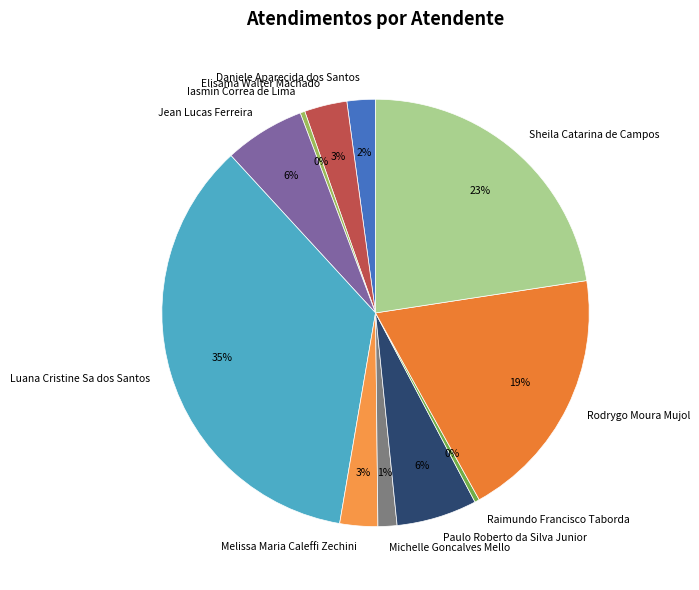

Is it true that Luana Cristine Sa dos Santos is 35% of the pie?

True